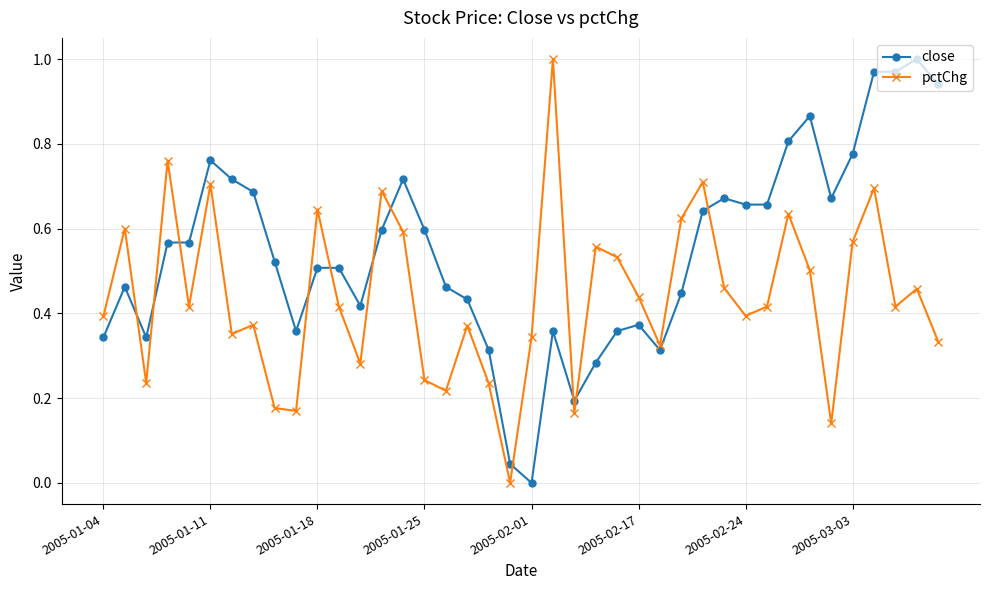

Which series has the largest total across all categories?

close